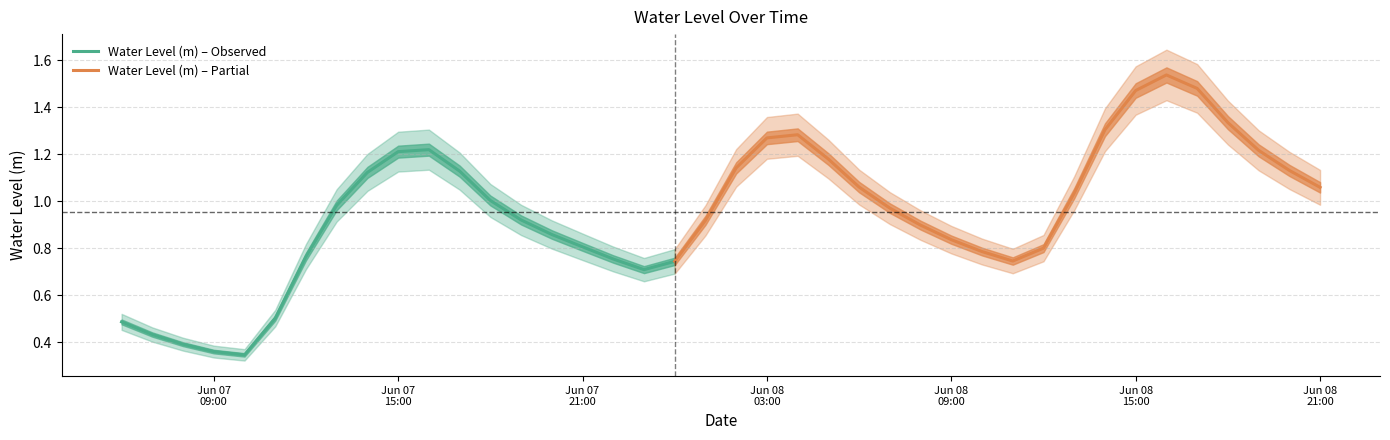

The chart shows a value of 0.3 at 2023-06-07 10:00:00. True or false?

True